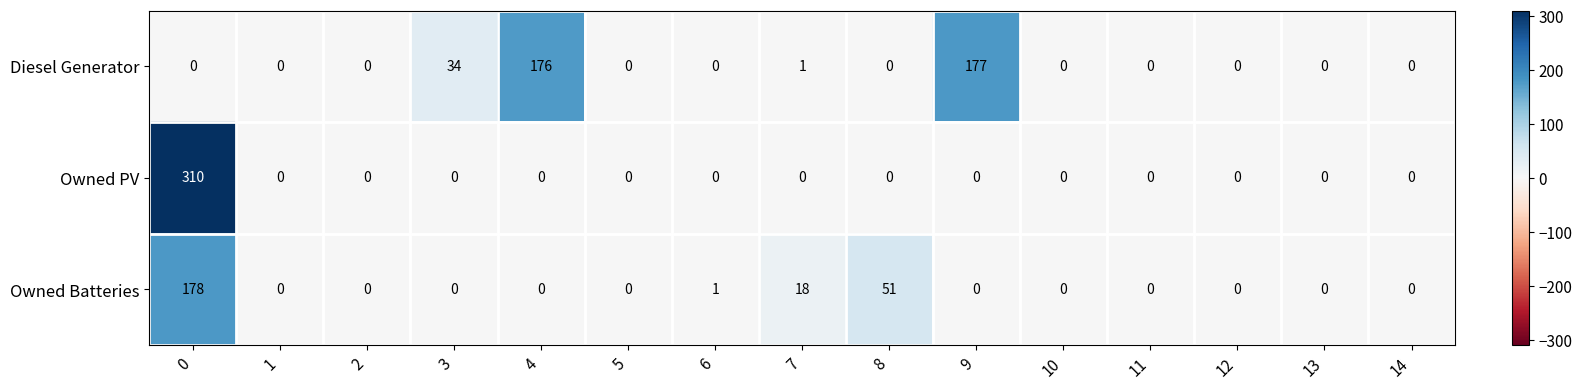

True or false: Owned Batteries has a value of 73 at 11.

False